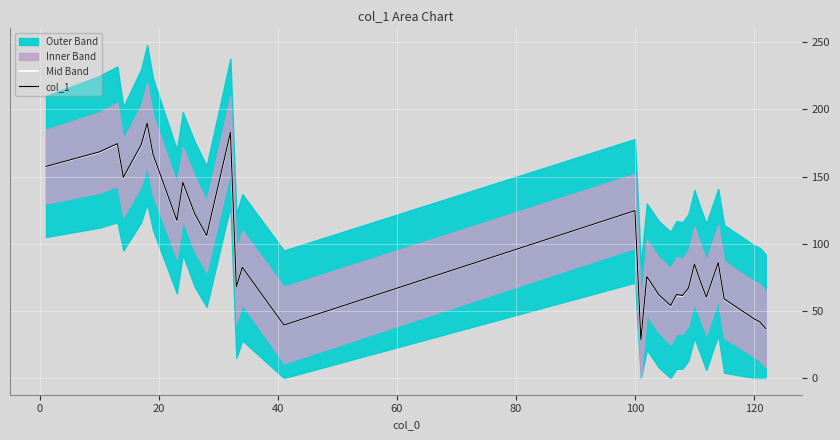

What is the lowest value of the Mid Band series?

29.0